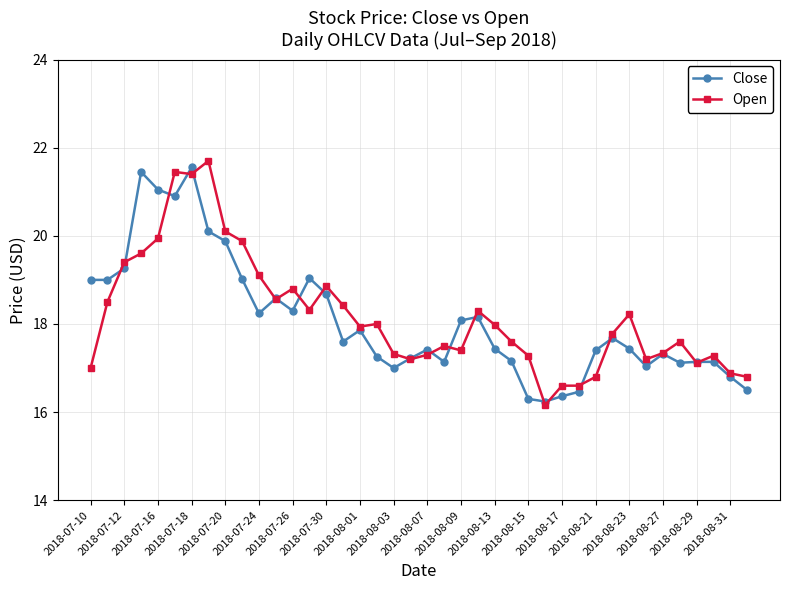

At how many categories does at least one series exceed 16?

40